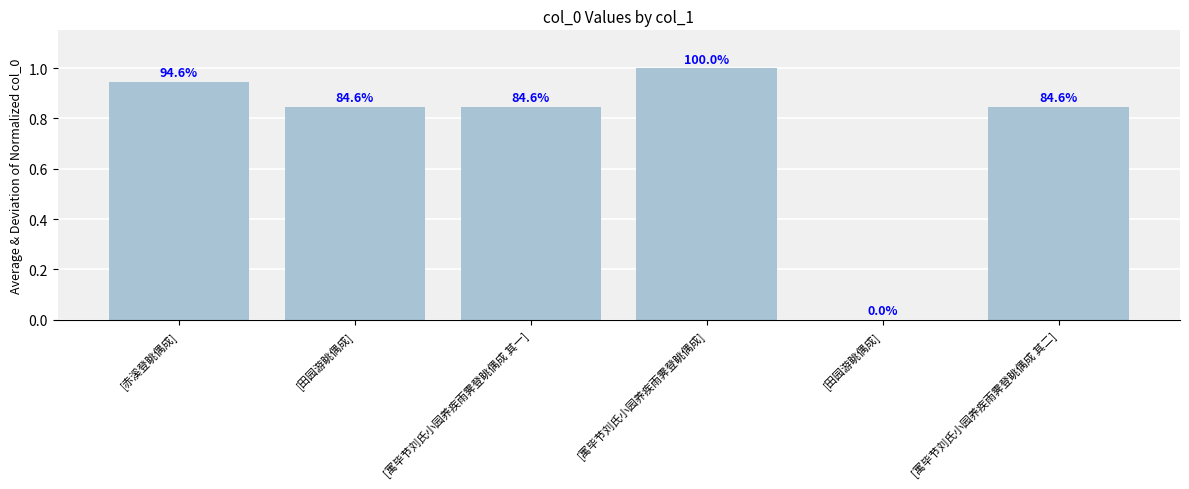

List the labels in order of value, smallest first.

[田园游眺偶成], [田园游眺偶成], [寓毕节刘氏小园养疾雨霁登眺偶成 其一], [寓毕节刘氏小园养疾雨霁登眺偶成 其二], [赤溪登眺偶成], [寓毕节刘氏小园养疾雨霁登眺偶成]